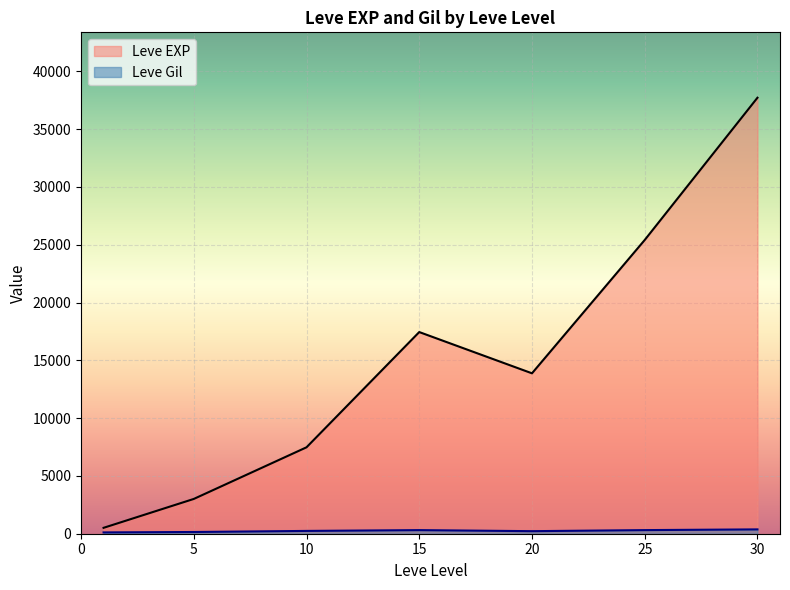

The value of Leve EXP at 25 is 25250. True or false?

True